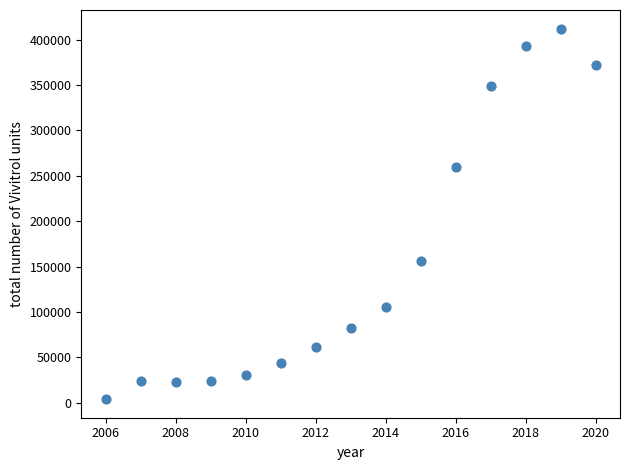

What is the range of X values (max minus min)?

14